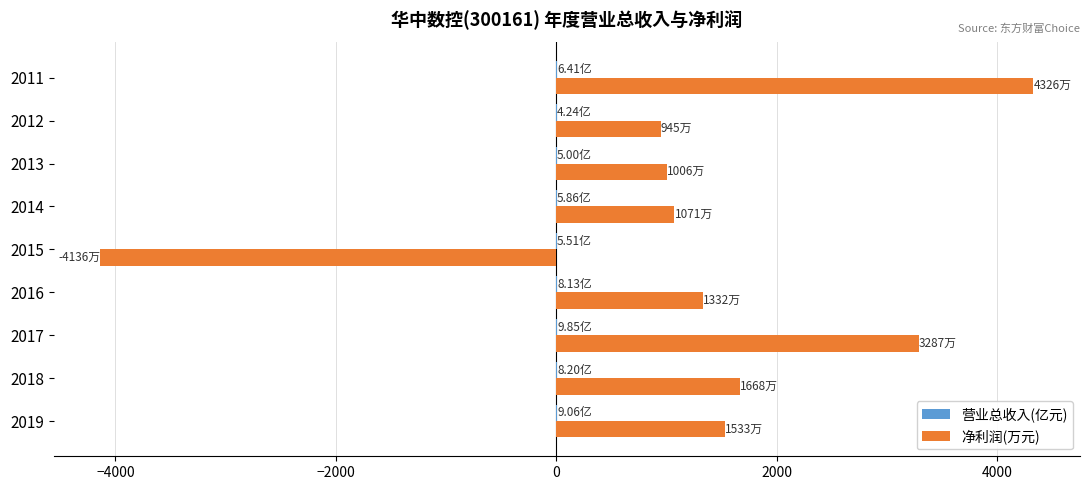

What is the sum of all 净利润(万元) values?

11033.1